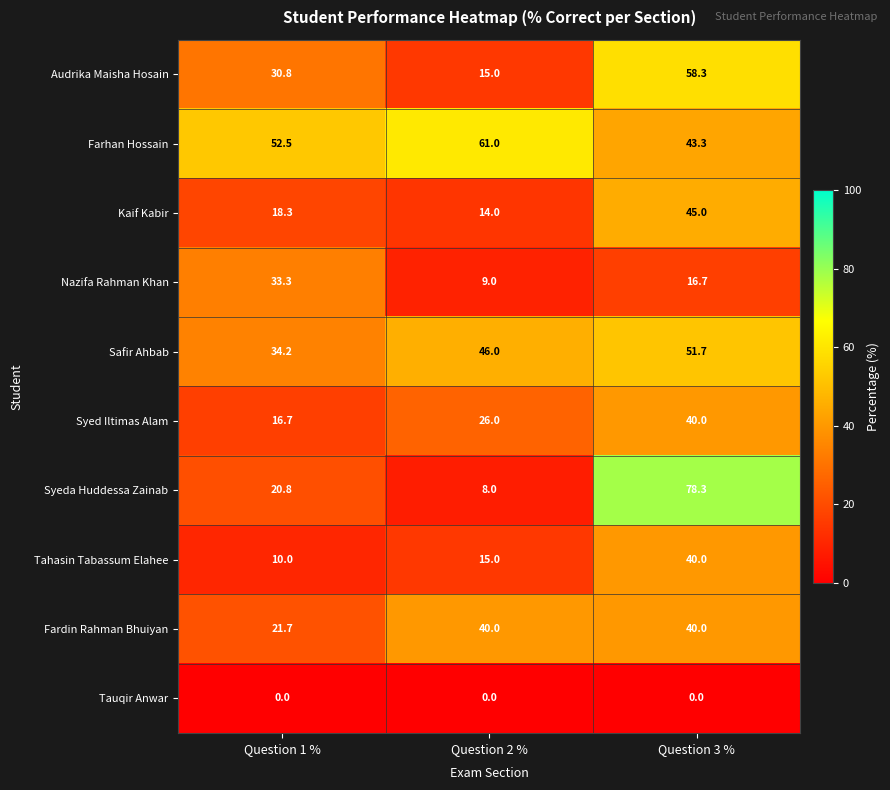

The Nazifa Rahman Khan series shows 4.4 at Question 2 %. True or false?

False